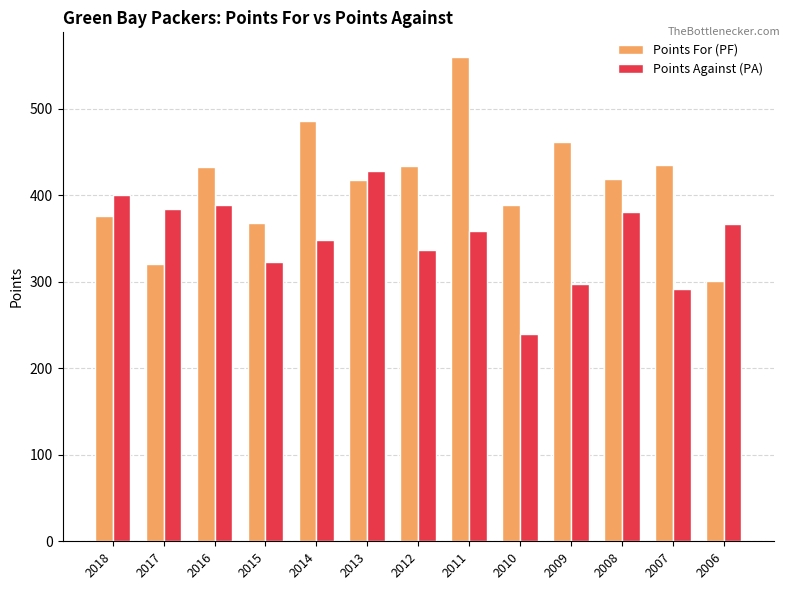

Rank the series at 2008 from lowest to highest value.

Points Against (PA), Points For (PF)